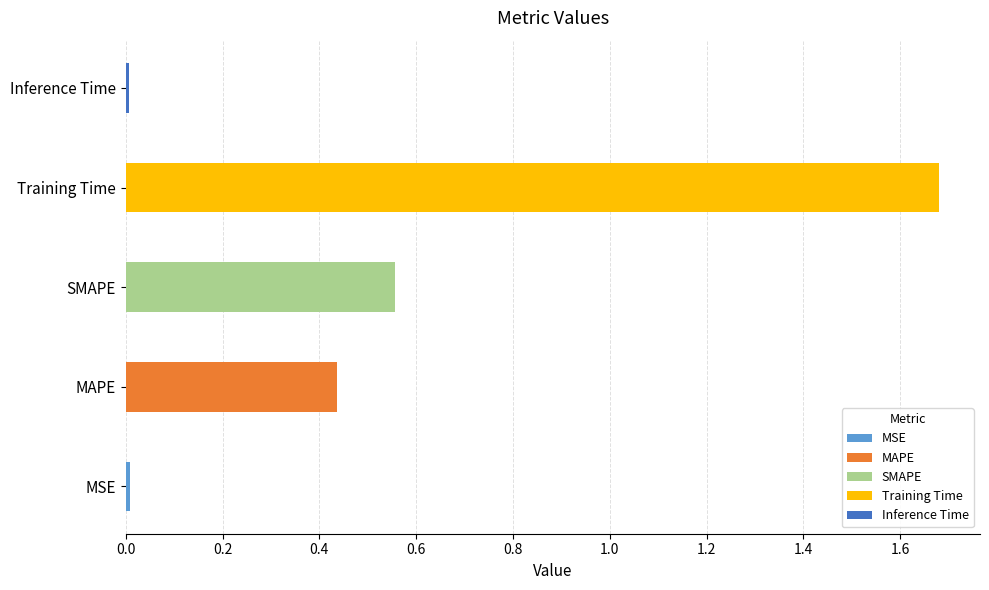

True or false: the data shows 0.6 at MAPE.

False